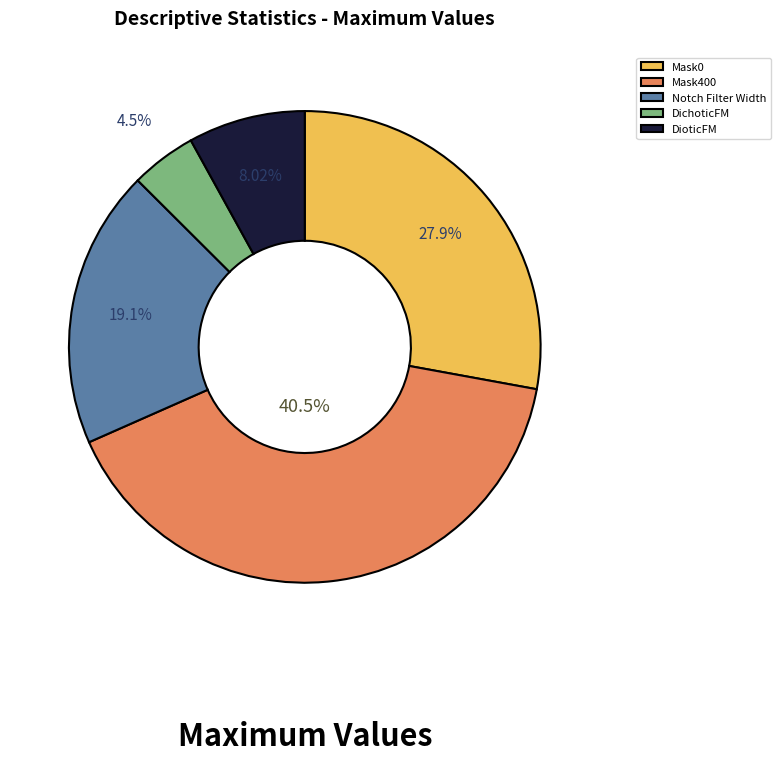

Rank the categories by value from lowest to highest.

DichoticFM, DioticFM, Notch Filter Width, Mask0, Mask400